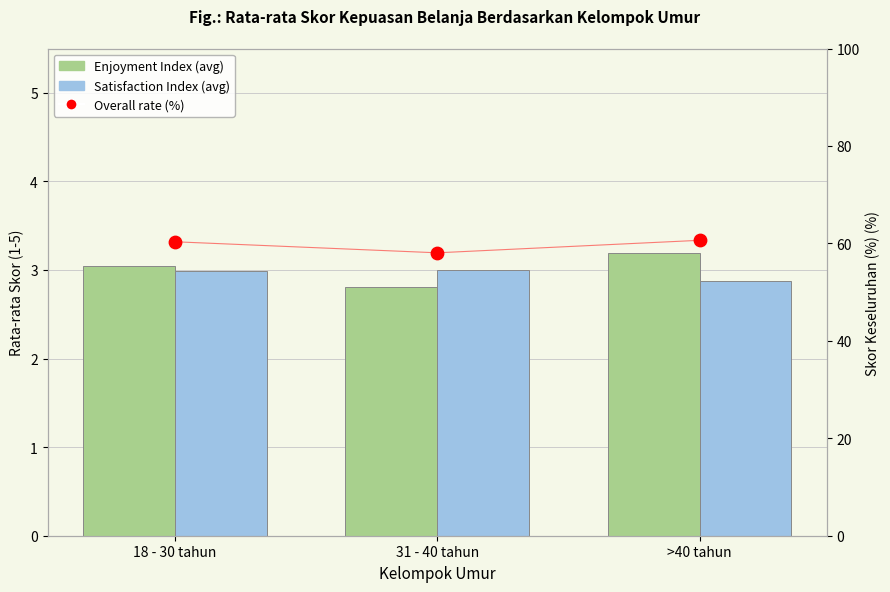

Which series contains the lowest Y value?

Enjoyment Index (avg)